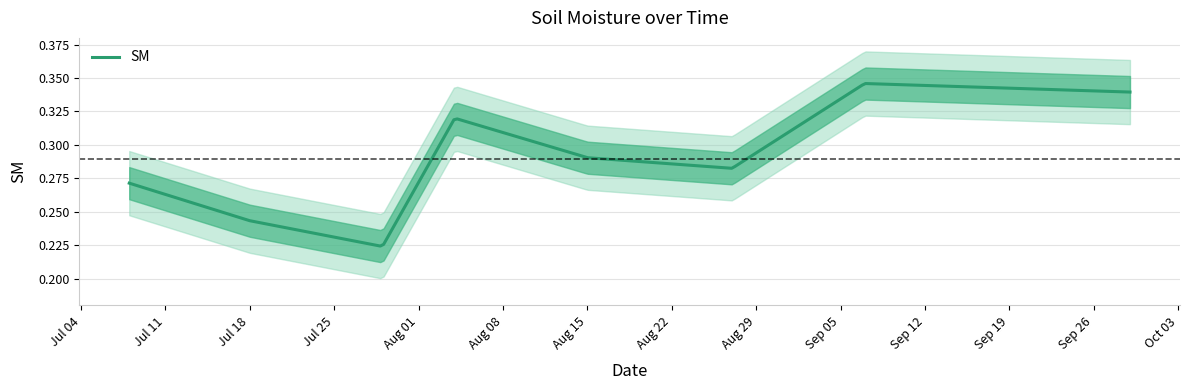

Reading left to right, list all the values displayed in this chart.

0.3	0.2	0.2	0.3	0.3	0.3	0.3	0.3